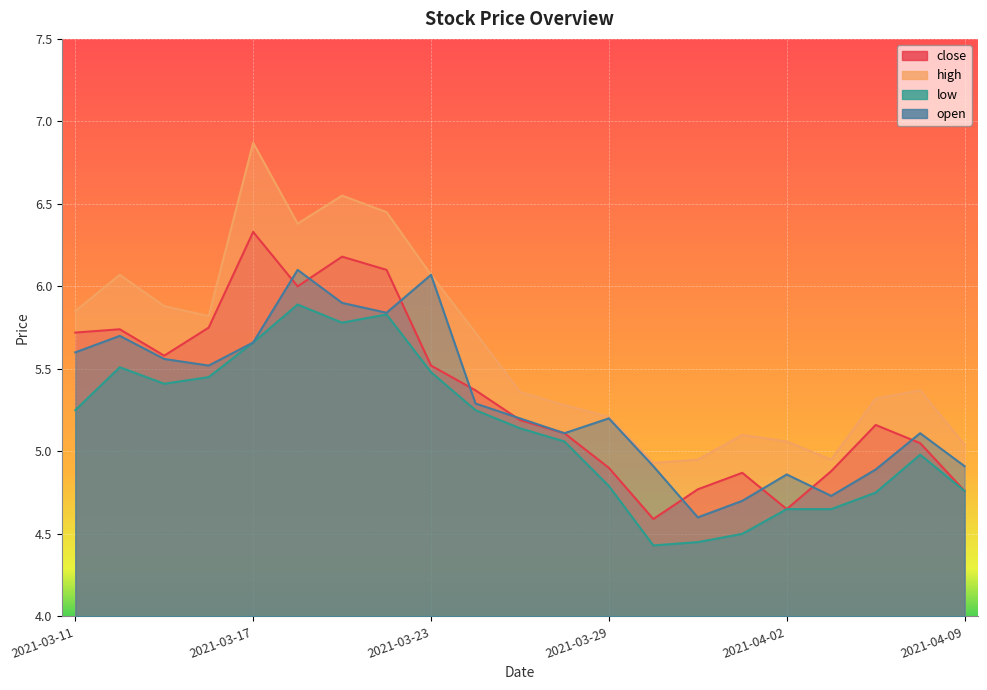

In low, how many points are lower than both neighbors (excluding endpoints)?

3